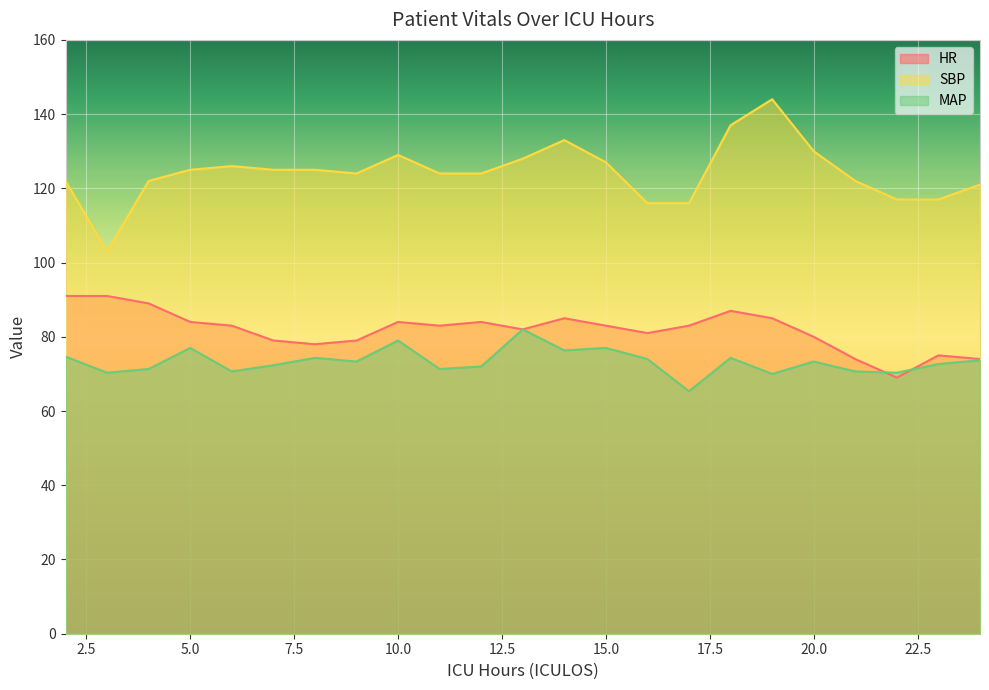

Count the number of data series in this chart.

3